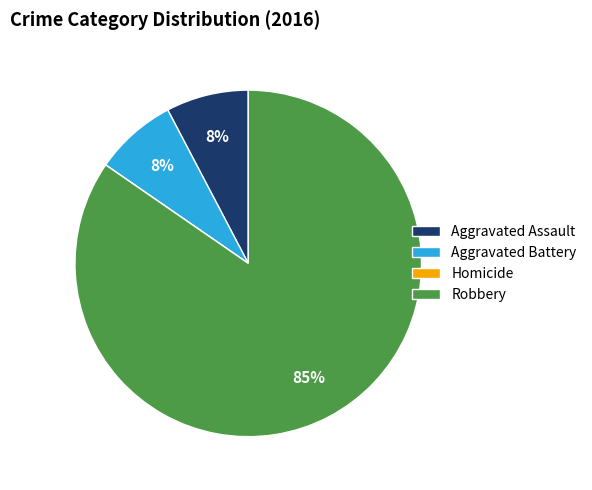

To the nearest percent, what is the average slice percentage?

25%